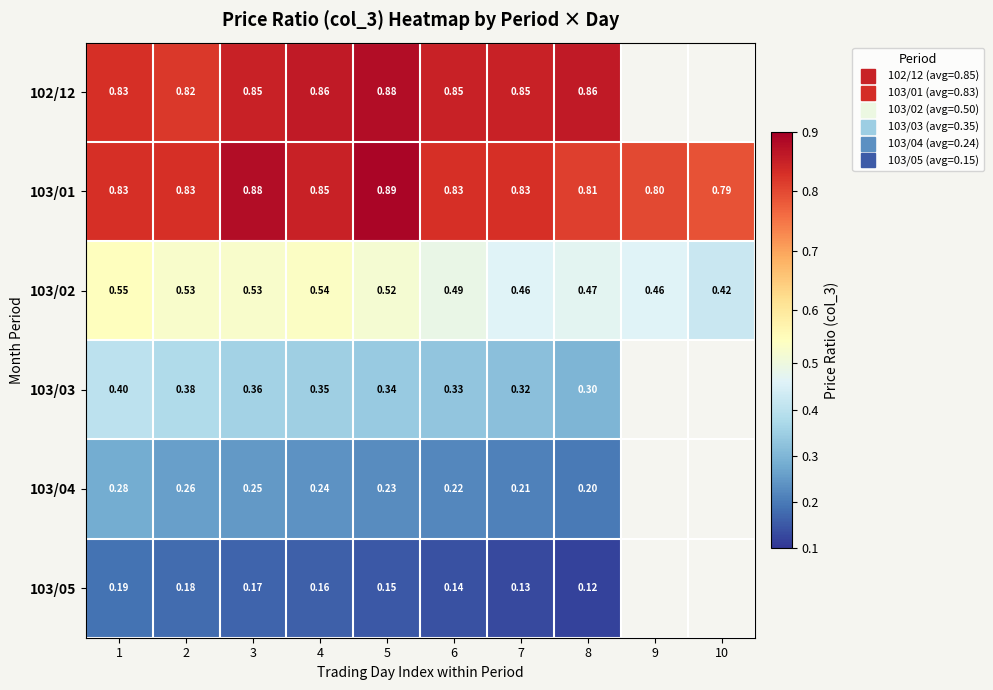

Is the value of 103/03 at 7 greater than the value of 103/04 at 8?

Yes